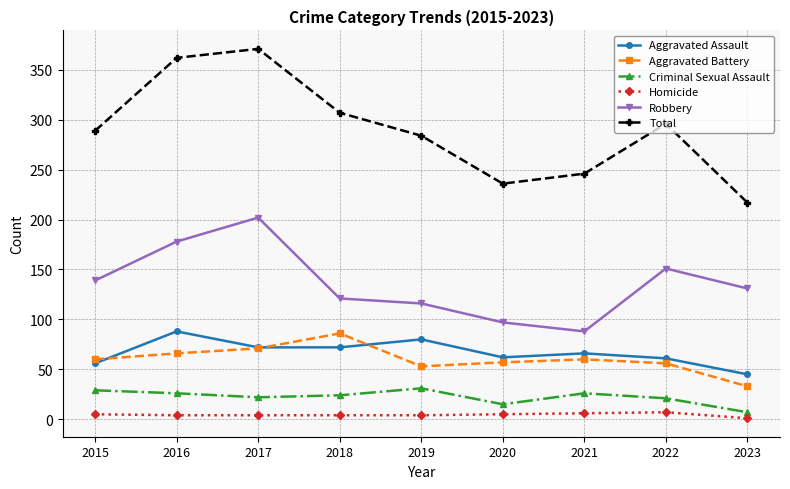

How many lines are shown in the chart?

6